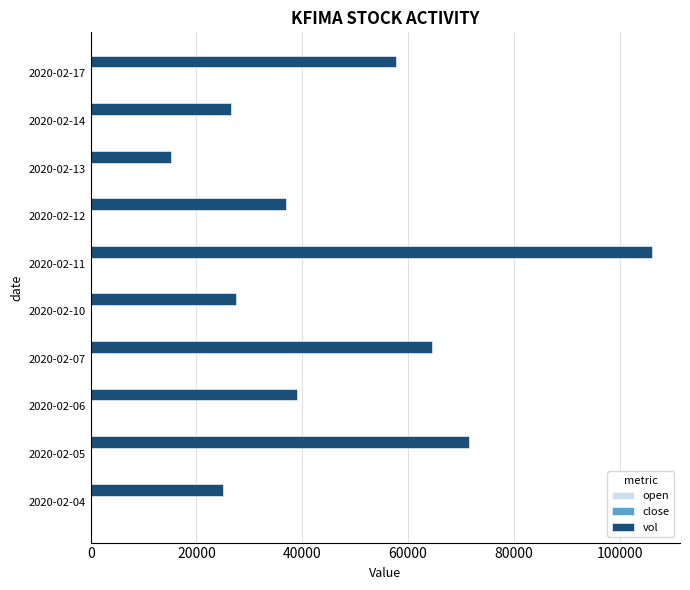

Where is vol nearest to the value 60600?

2020-02-17